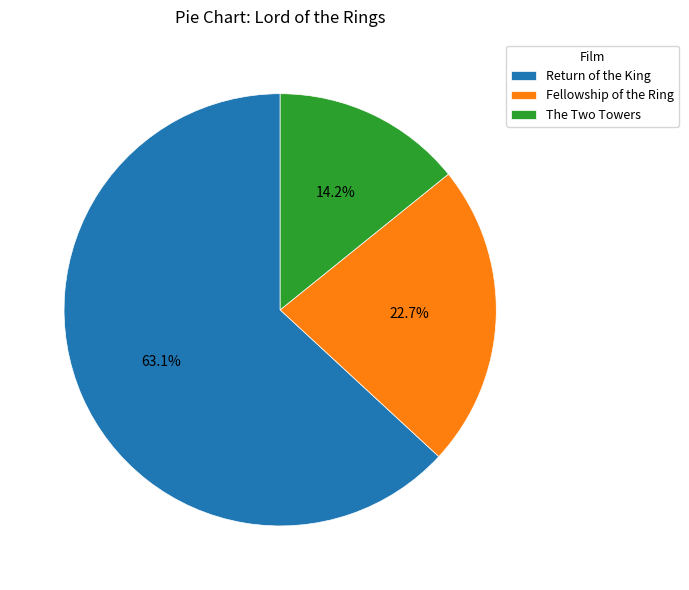

To the nearest percent, what is the difference between the largest and smallest slice percentages?

49%